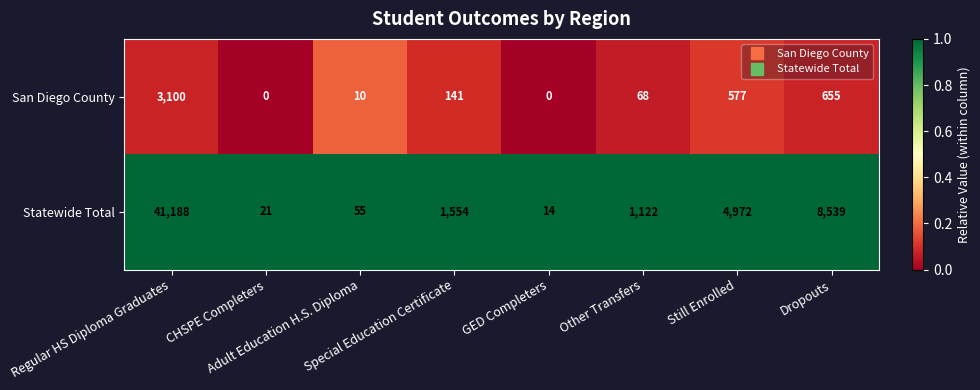

How many series are shown in this chart?

2